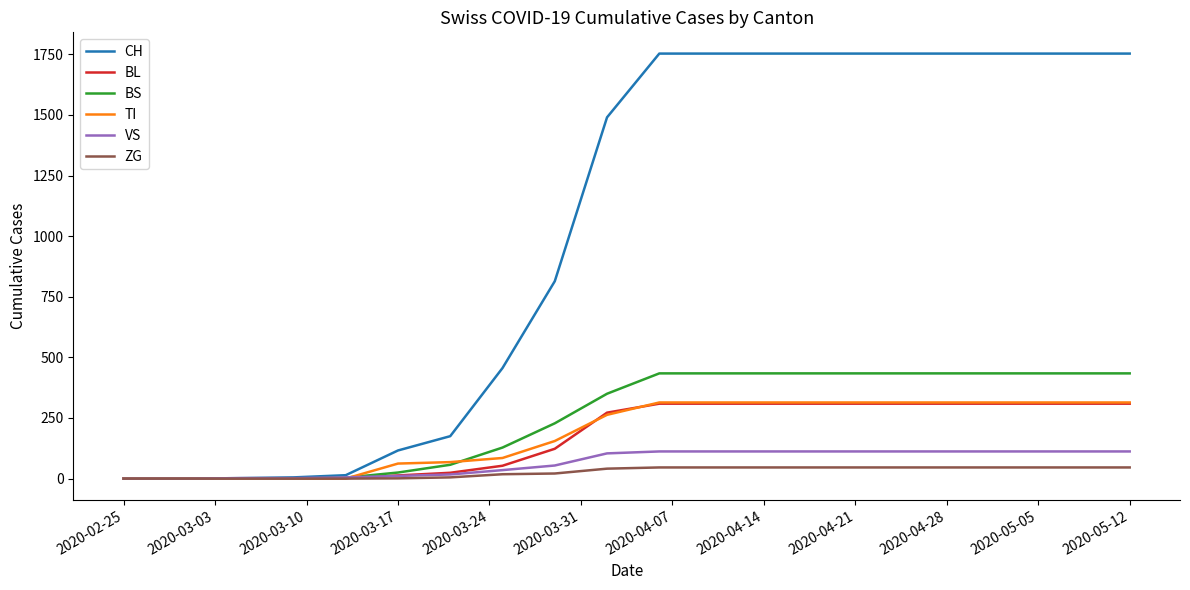

Does the chart display data point markers on the line(s)?

No